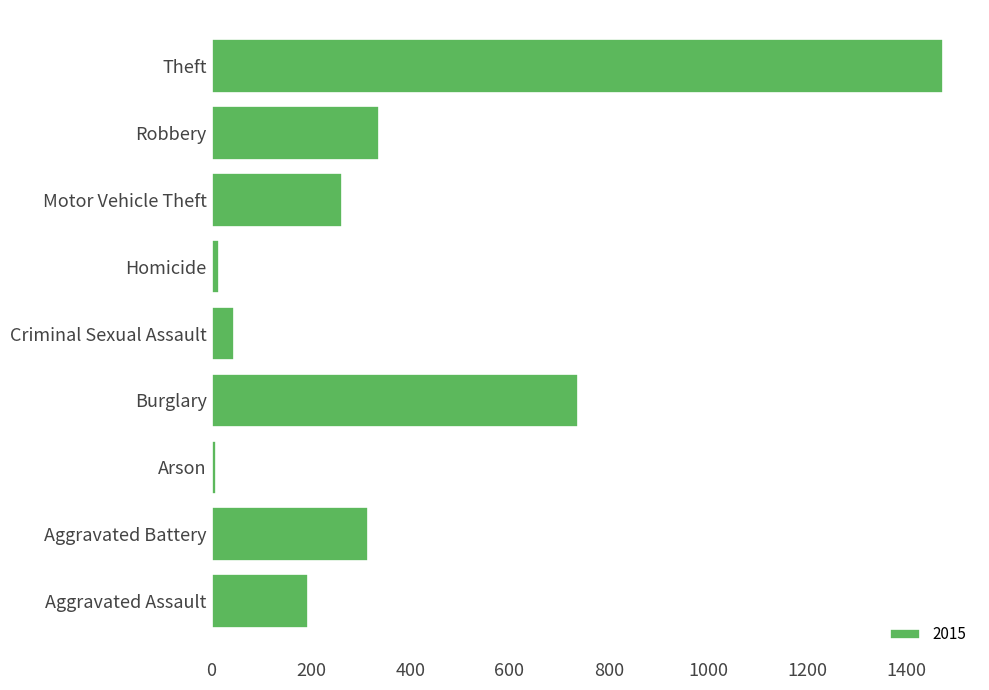

What is the difference between the maximum and minimum values?

1465